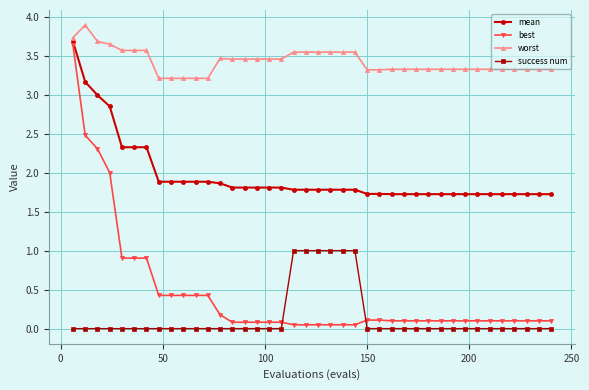

Which series has the largest range (max minus min)?

best